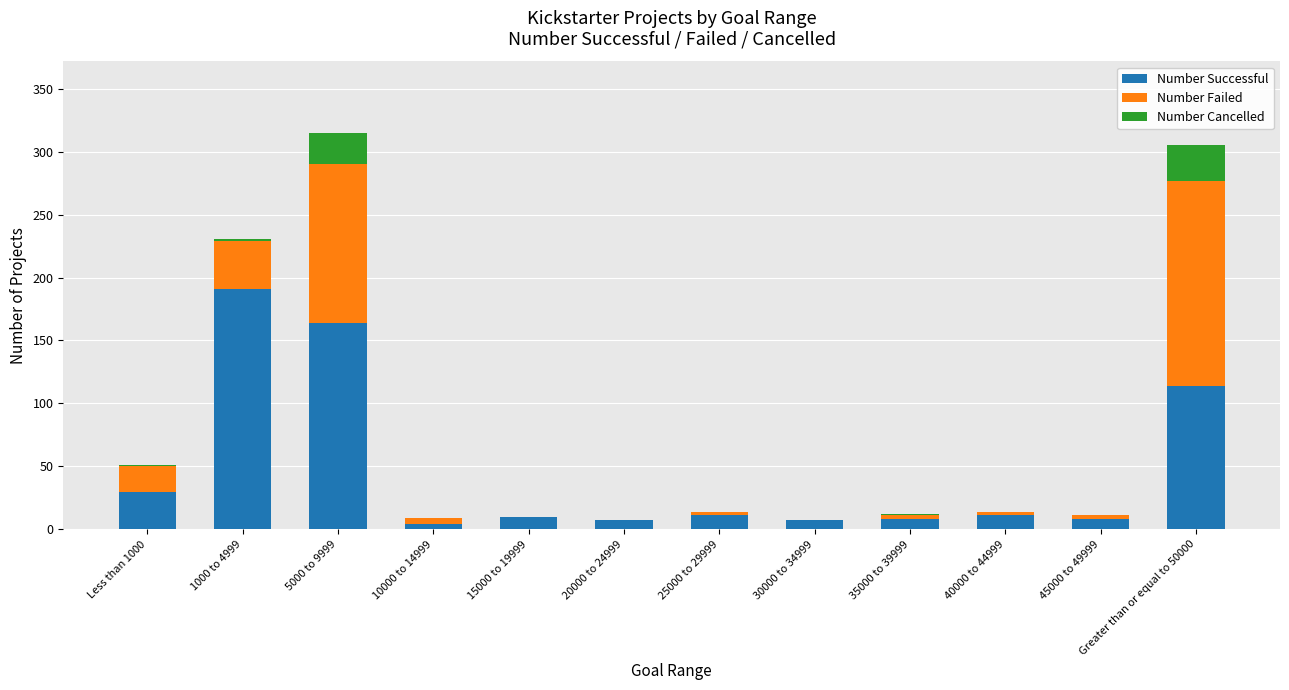

What is the total value across all series at 20000 to 24999?

7